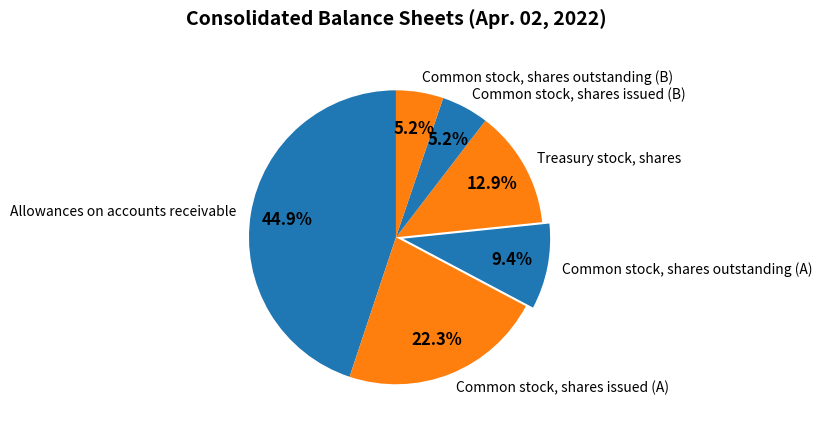

How many segments does this pie chart have?

6